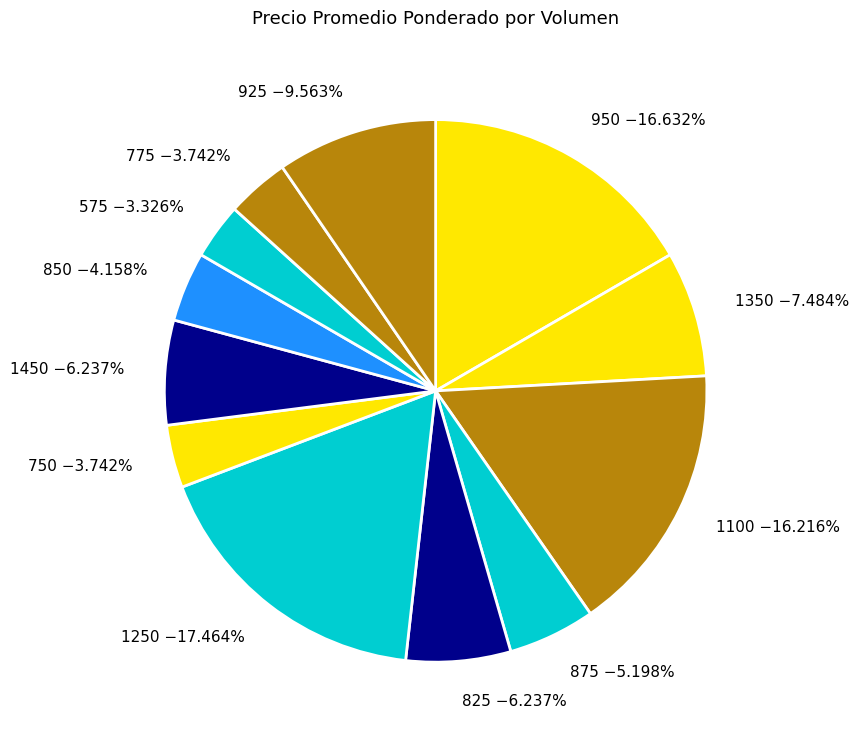

Is 1350 −7.484% the majority of the pie?

No